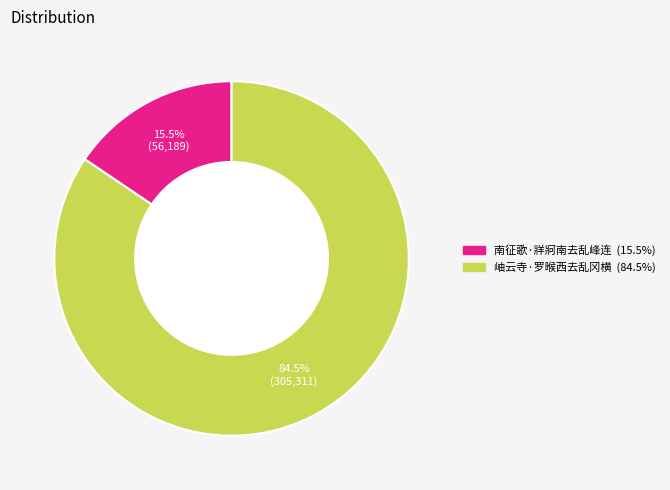

Which category has the biggest portion of the pie?

岫云寺·罗㬋西去乱冈横